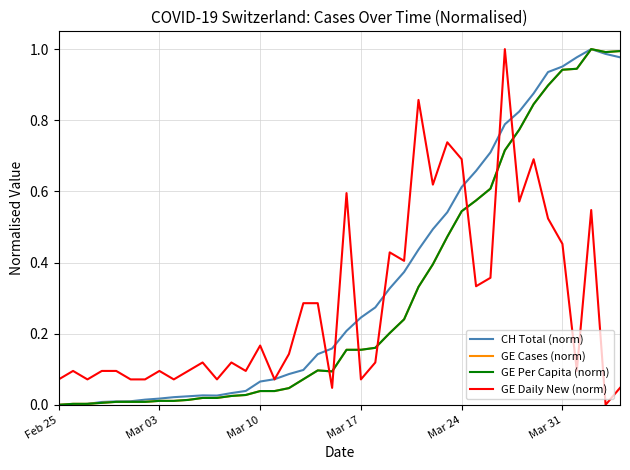

Reading left to right, list all the values displayed in this chart.

CH Total (norm): 0.0	0.0	0.0	0.0	0.0	0.0	0.0	0.0	0.0	0.0	0.0	0.0	0.0	0.0	0.1	0.1	0.1	0.1	0.1	0.2	0.2	0.2	0.3	0.3	0.4	0.4	0.5	0.5	0.6	0.7	0.7	0.8	0.8	0.9	0.9	1.0	1.0	1.0	1.0	1.0
GE Cases (norm): 0.0	0.0	0.0	0.0	0.0	0.0	0.0	0.0	0.0	0.0	0.0	0.0	0.0	0.0	0.0	0.0	0.0	0.1	0.1	0.1	0.2	0.2	0.2	0.2	0.2	0.3	0.4	0.5	0.5	0.6	0.6	0.7	0.8	0.8	0.9	0.9	0.9	1.0	1.0	1.0
GE Per Capita (norm): 0.0	0.0	0.0	0.0	0.0	0.0	0.0	0.0	0.0	0.0	0.0	0.0	0.0	0.0	0.0	0.0	0.0	0.1	0.1	0.1	0.2	0.2	0.2	0.2	0.2	0.3	0.4	0.5	0.5	0.6	0.6	0.7	0.8	0.8	0.9	0.9	0.9	1.0	1.0	1.0
GE Daily New (norm): 0.1	0.1	0.1	0.1	0.1	0.1	0.1	0.1	0.1	0.1	0.1	0.1	0.1	0.1	0.2	0.1	0.1	0.3	0.3	0.0	0.6	0.1	0.1	0.4	0.4	0.9	0.6	0.7	0.7	0.3	0.4	1.0	0.6	0.7	0.5	0.5	0.1	0.5	0.0	0.0